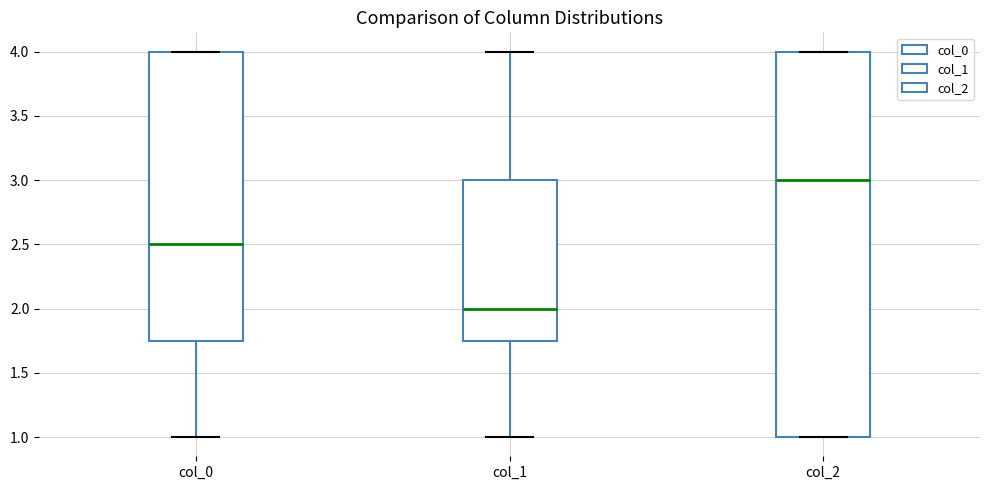

Which box is the tallest, from its lower edge to its upper edge?

col_2